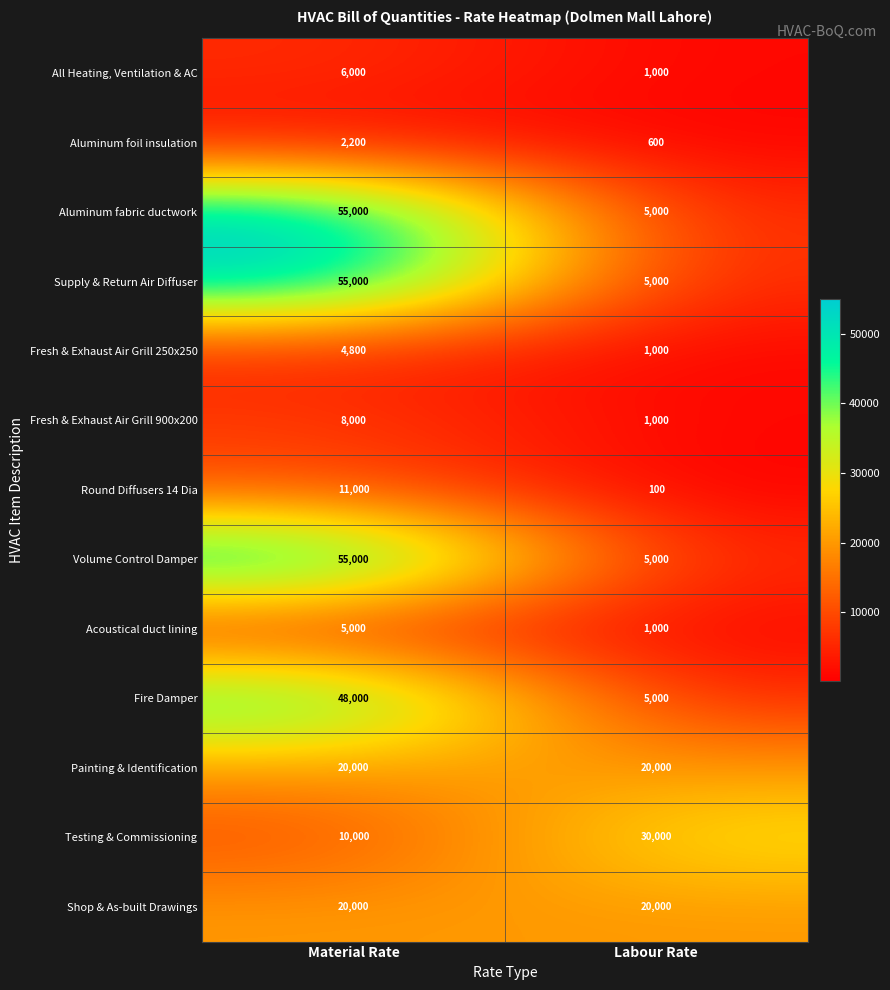

What is the difference between the Supply & Return Air Diffuser values at Material Rate and Labour Rate?

50000